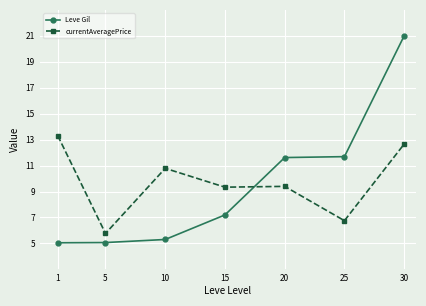

How many series are shown in this chart?

2